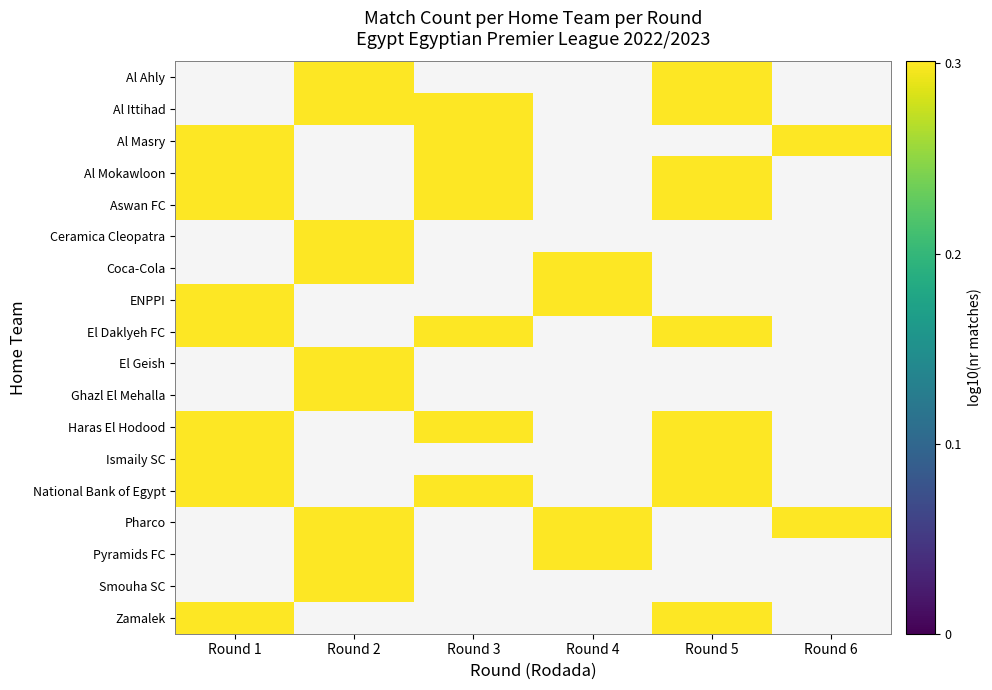

True or false: Pyramids FC has a value of 0.3 at Round 2.

True